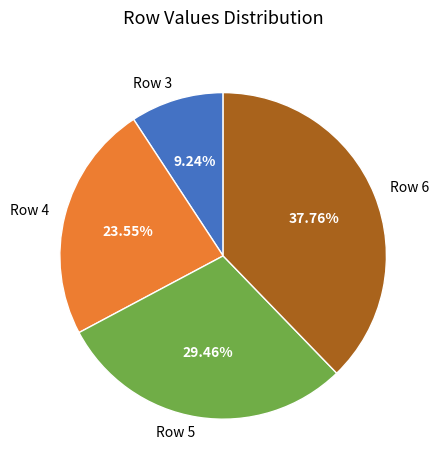

Which slice is the smallest?

Row 3